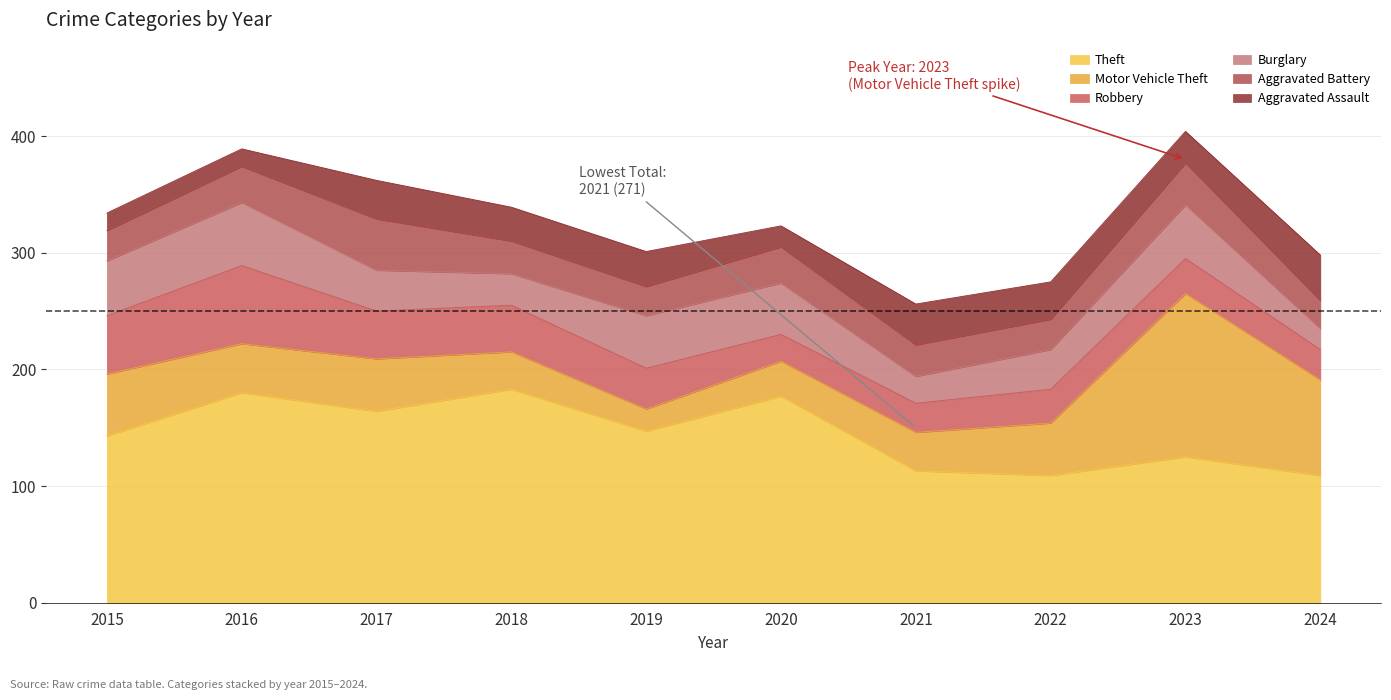

What is the spread (max minus min) of values at 2024?

91